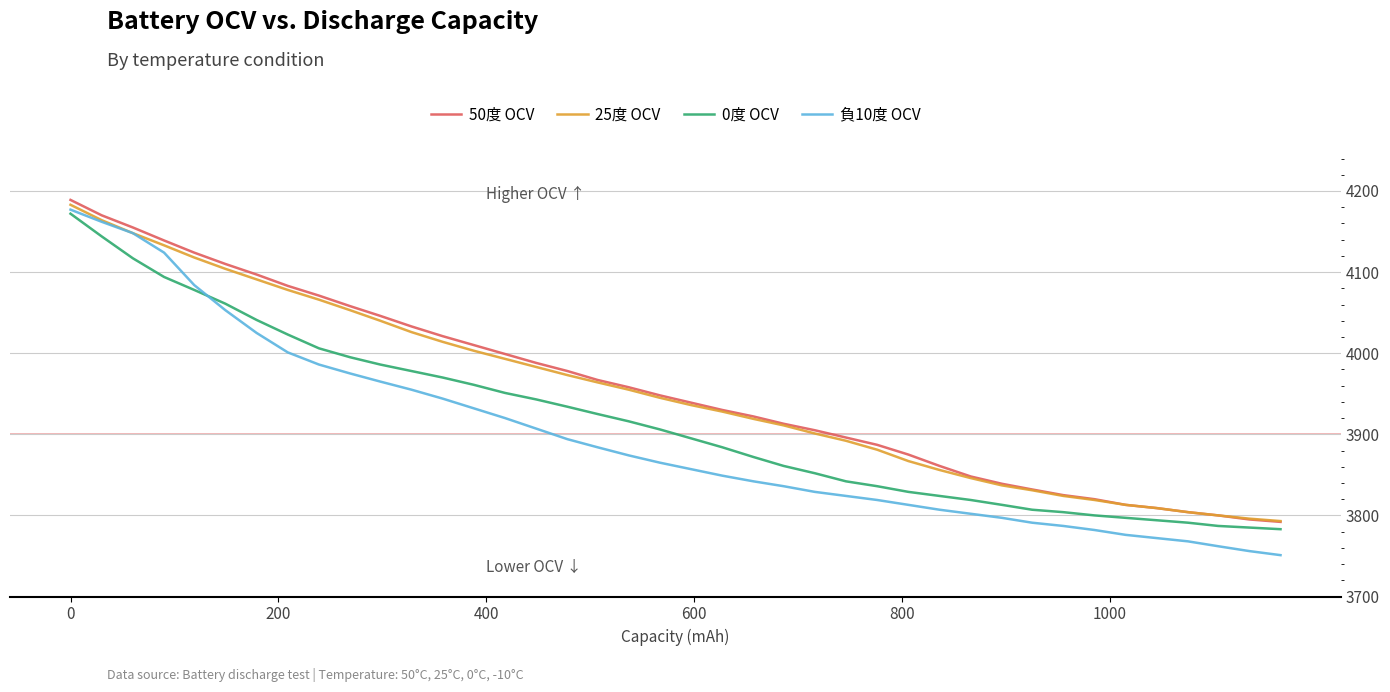

Which series has the largest range (max minus min)?

負10度 OCV